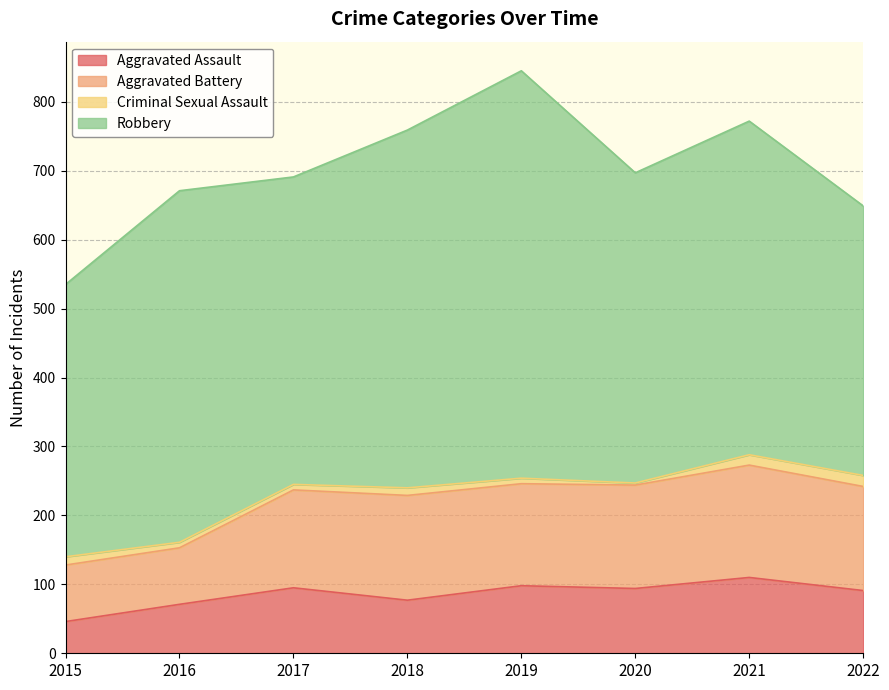

What is the difference between the maximum and minimum values in the Aggravated Assault series?

64